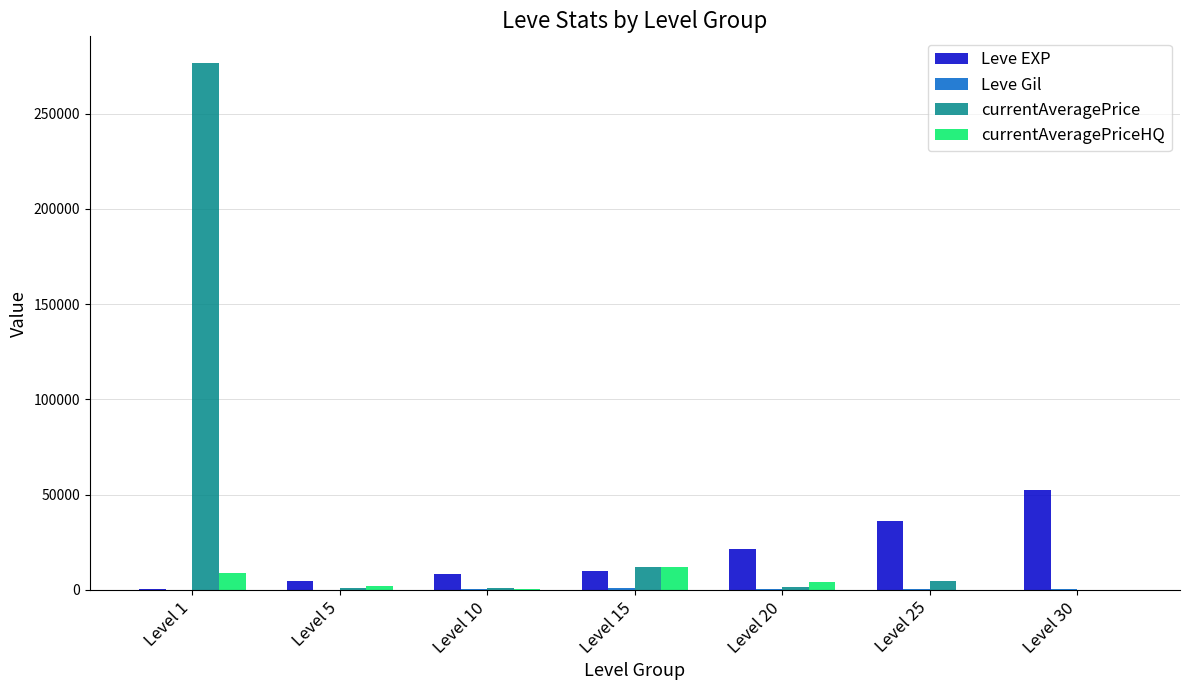

What is the sum of the currentAveragePriceHQ values at Level 5 and Level 1?

11000